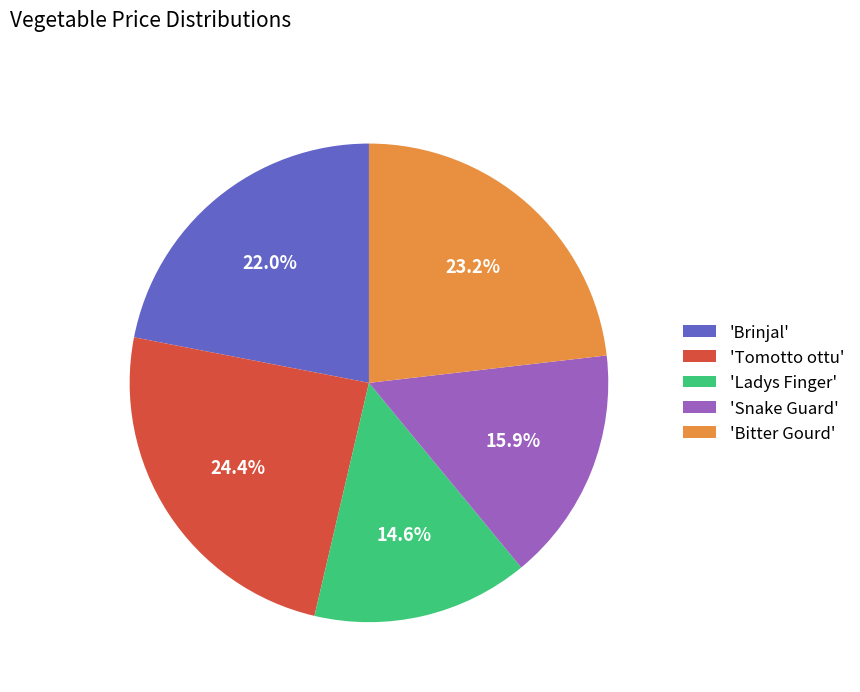

What percentage do 'Snake Guard' and 'Ladys Finger' together represent?

30.5%